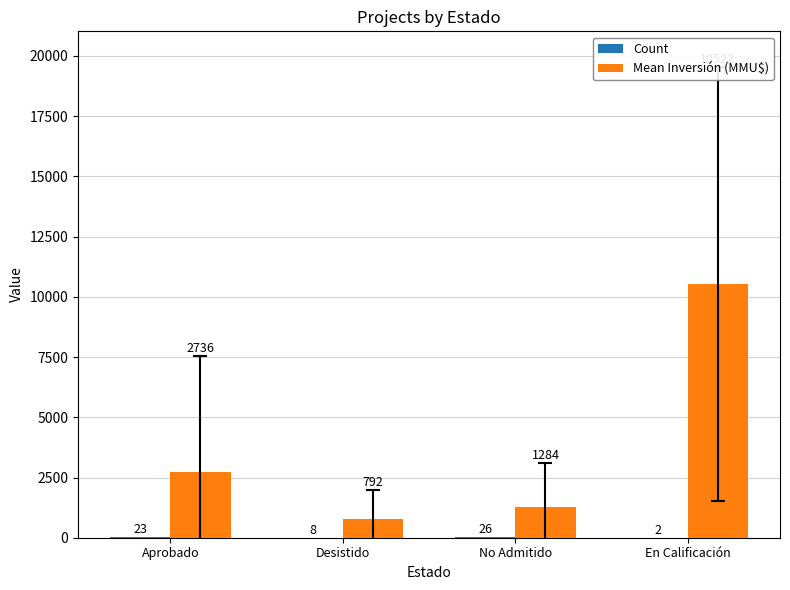

Which series changed the most between Aprobado and Desistido?

Mean Inversión (MMU$)